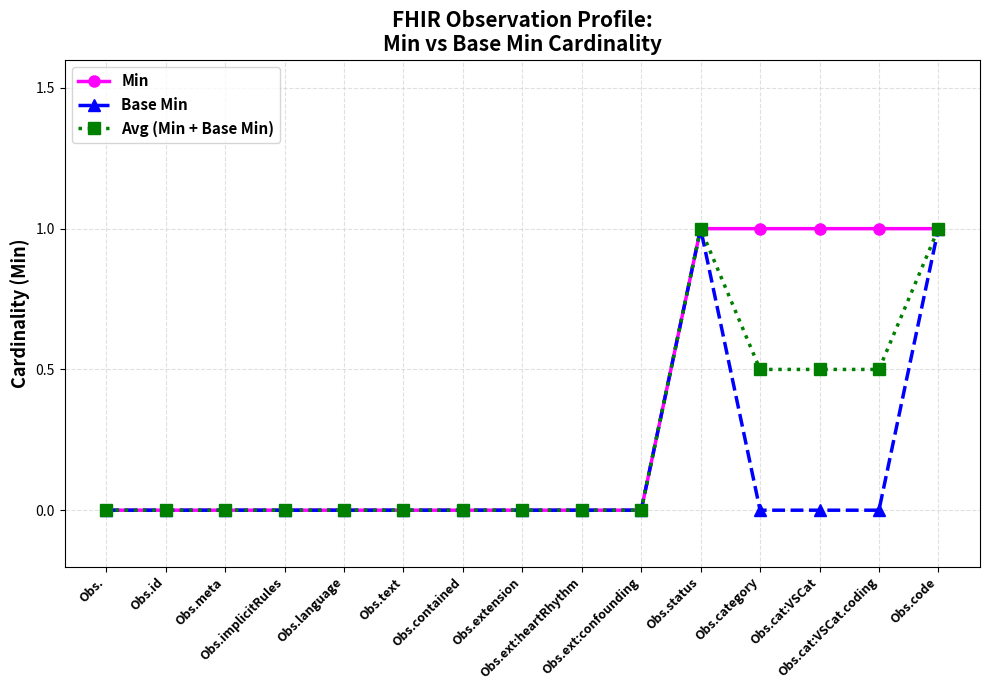

Which series has the largest total across all categories?

Min